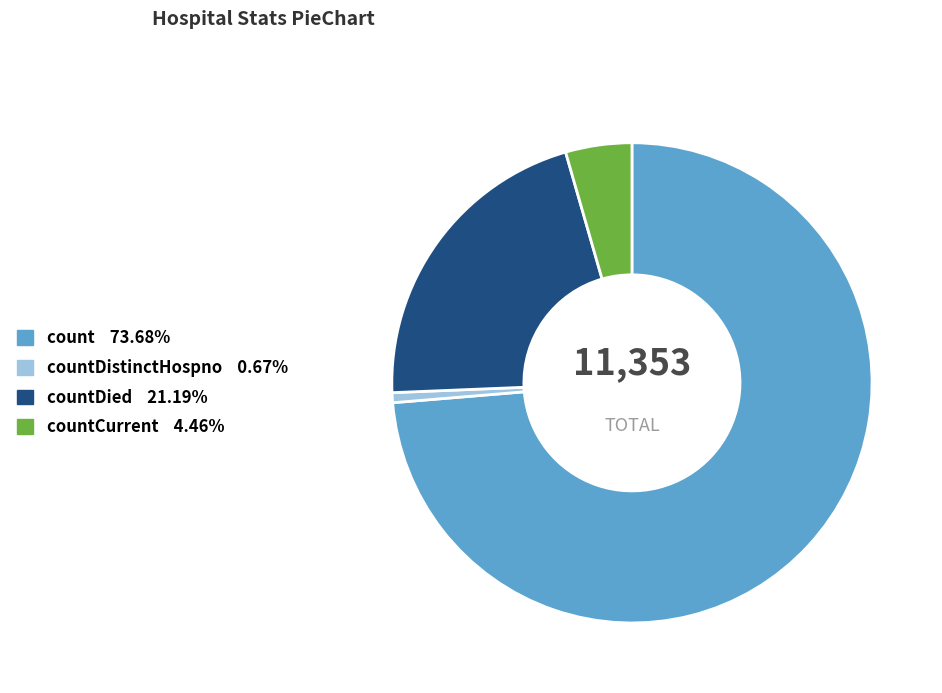

Is there any slice that represents more than half of the pie?

Yes